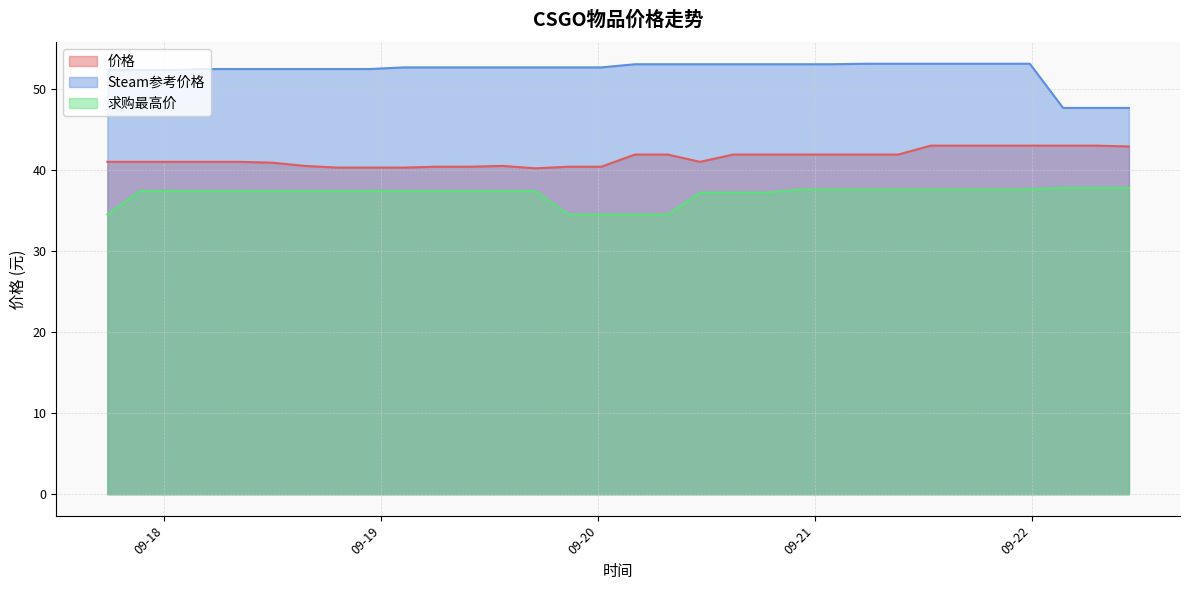

Reading left to right, transcribe all the data shown in this chart.

价格: 41.0	41.0	41.0	41.0	41.0	41.0	40.9	40.5	40.3	40.3	40.3	40.4	40.4	40.5	40.2	40.4	40.4	40.4	41.9	41.9	41.0	41.9	41.9	41.9	41.9	41.9	41.9	43.0	43.0	43.0	43.0	43.0	43.0	42.9
Steam参考价格: 52.3	52.3	52.3	52.5	52.5	52.5	52.5	52.5	52.5	52.5	52.6	52.6	52.6	52.6	52.6	52.6	52.6	52.6	53.0	53.0	53.0	53.0	53.0	53.0	53.0	53.1	53.1	53.1	53.1	53.1	53.1	47.6	47.6	47.6
求购最高价: 34.5	37.4	37.4	37.4	37.4	37.4	37.4	37.4	37.4	37.4	37.4	37.4	37.4	37.4	37.4	34.5	34.5	34.5	34.5	34.5	37.2	37.2	37.2	37.6	37.6	37.6	37.6	37.6	37.6	37.6	37.6	37.8	37.8	37.8